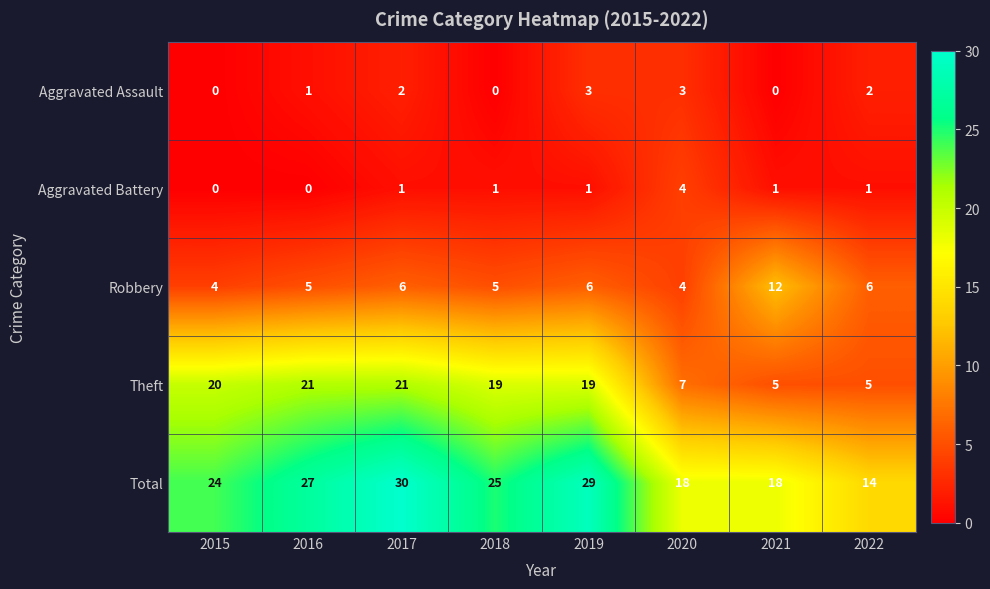

Which series changed the most between 2015 and 2019?

Total